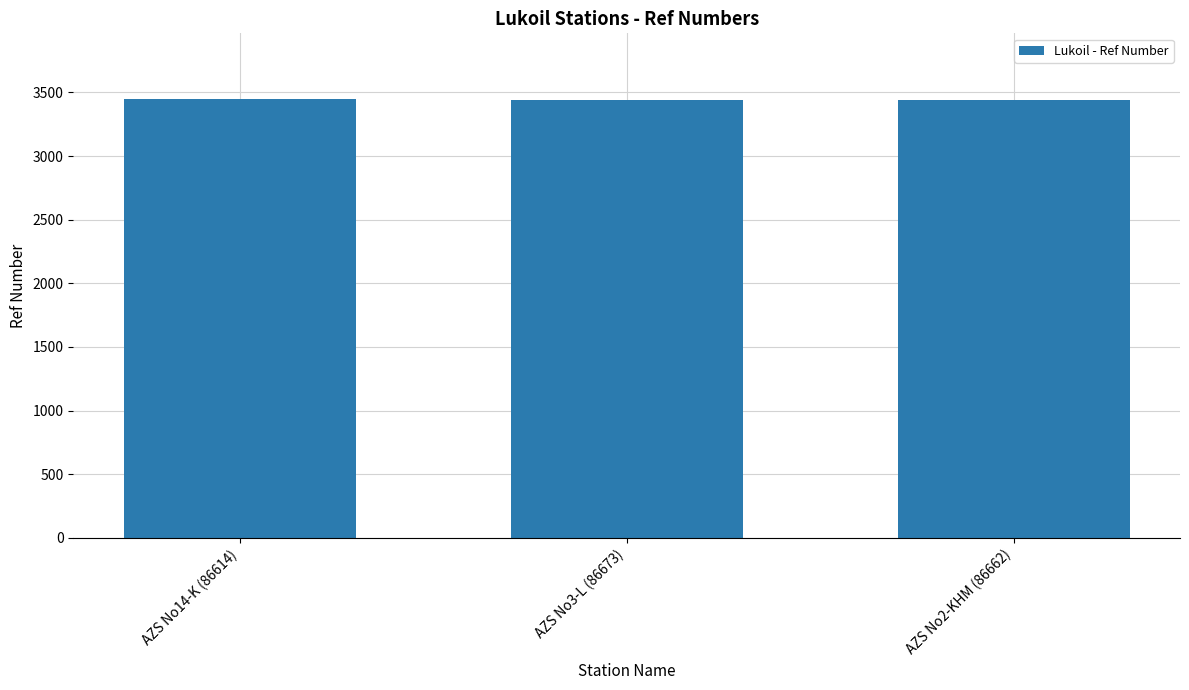

What is the change in value from AZS No14-K (86614) to AZS No3-L (86673)?

-4